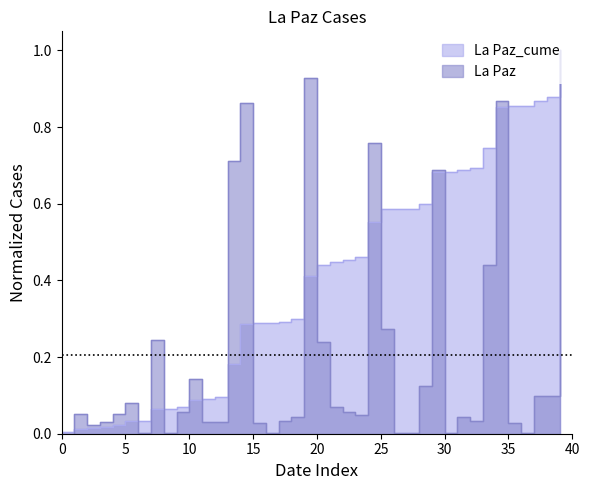

At how many categories does at least one series exceed 0?

40